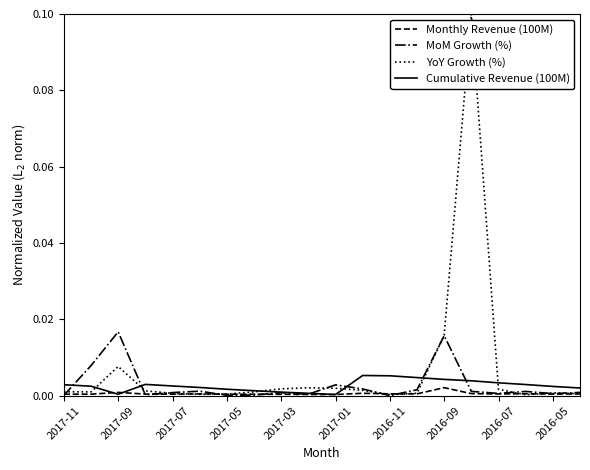

Which series has the widest spread of values?

YoY Growth (%)